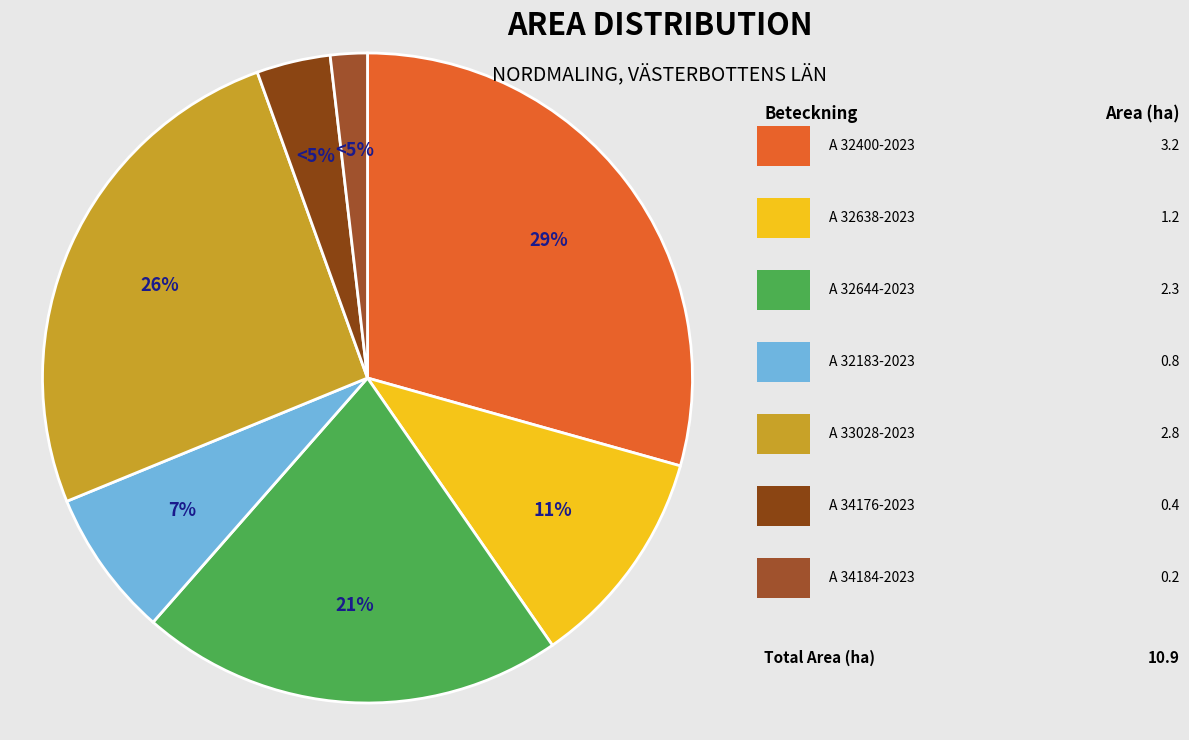

To the nearest percent, what is the combined percentage of A 34176-2023 and A 32638-2023?

15%